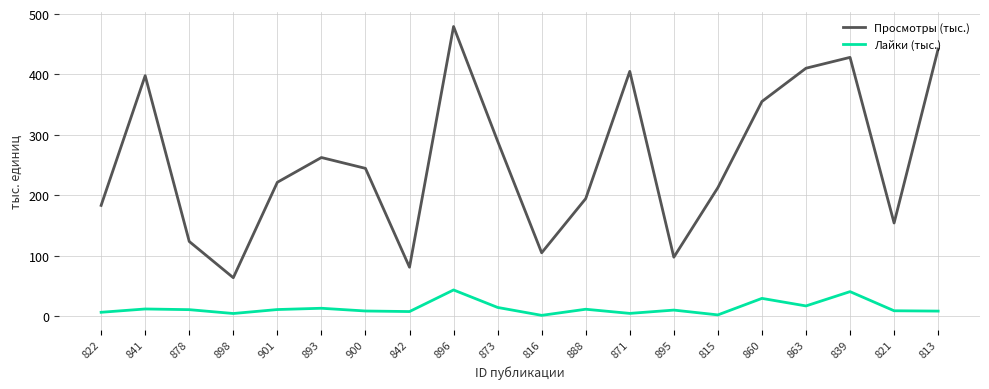

True or false: Лайки (тыс.) and Просмотры (тыс.) cross at least once.

False